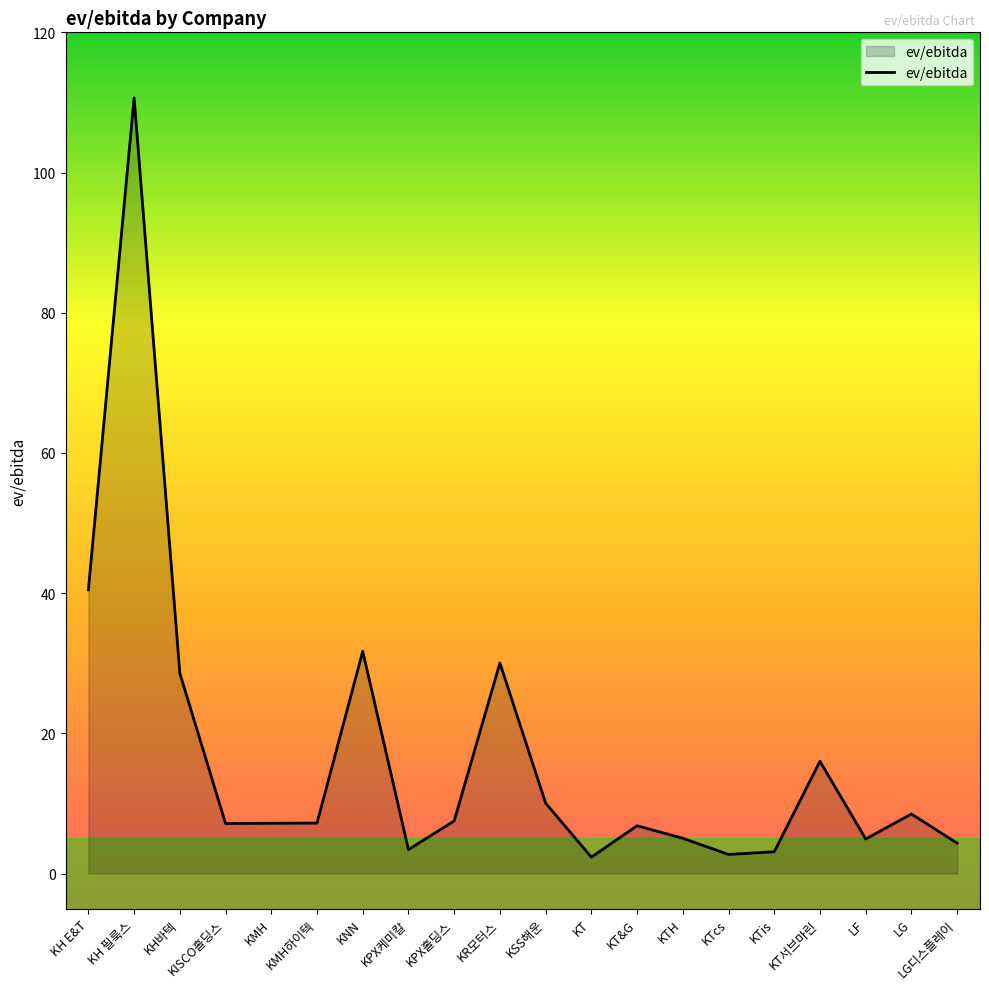

What is the greatest value displayed?

110.6